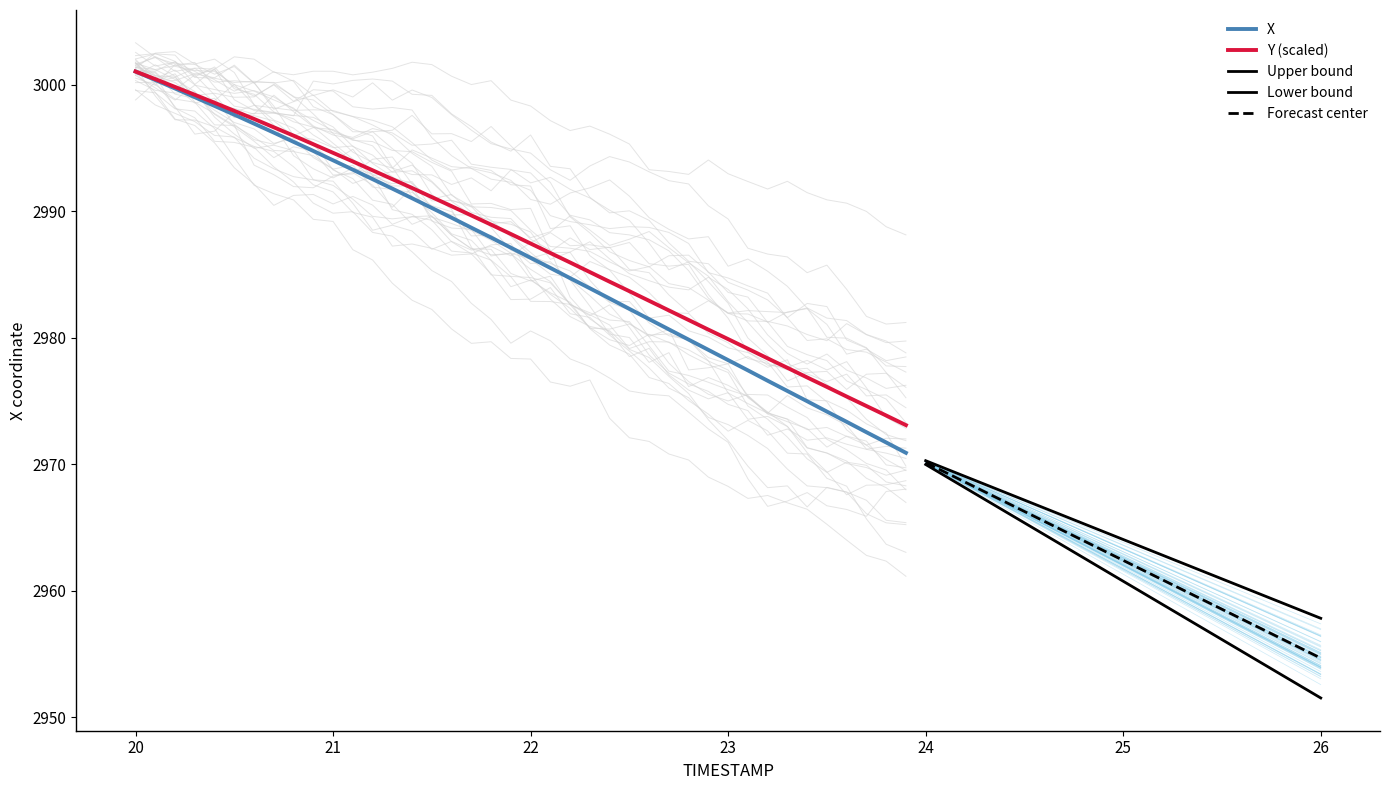

How many data points in X are above 2987?

20